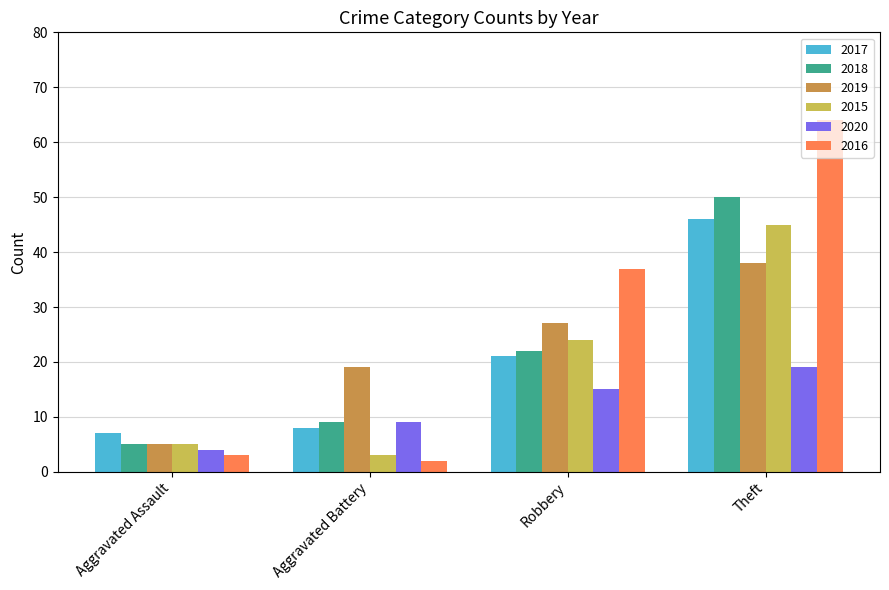

Is it true that 2016 equals 3 at Aggravated Assault?

True